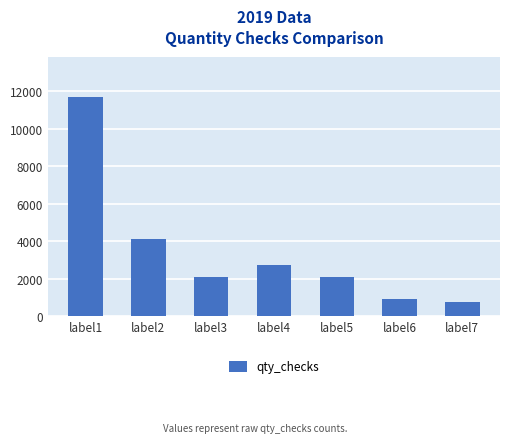

Count the number of categories in the chart.

7